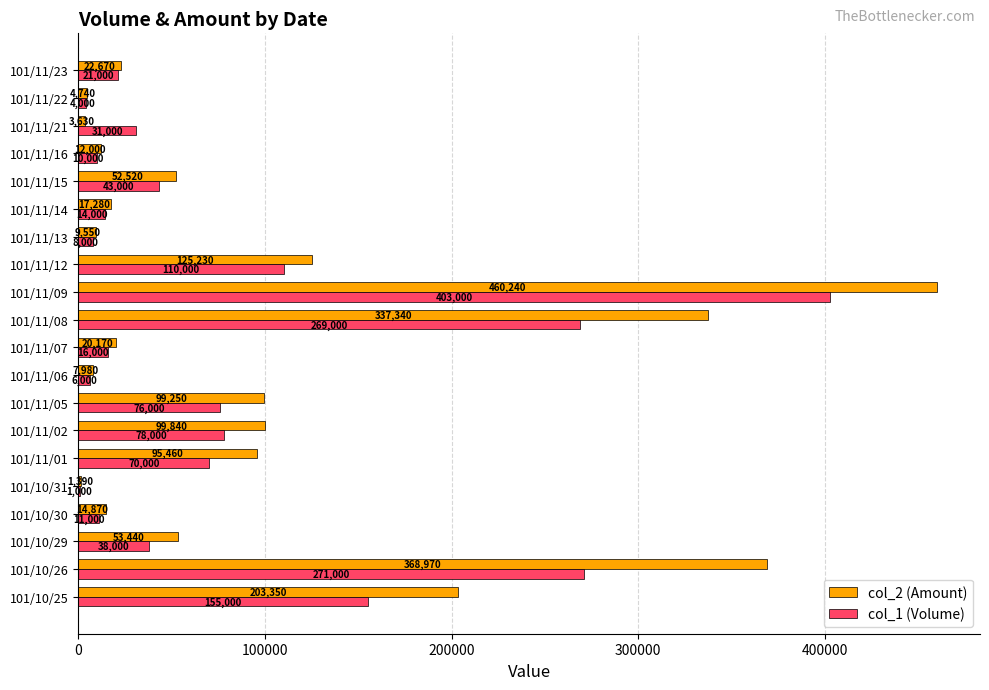

Which series changed the most between 101/11/02 and 101/11/09?

col_2 (Amount)